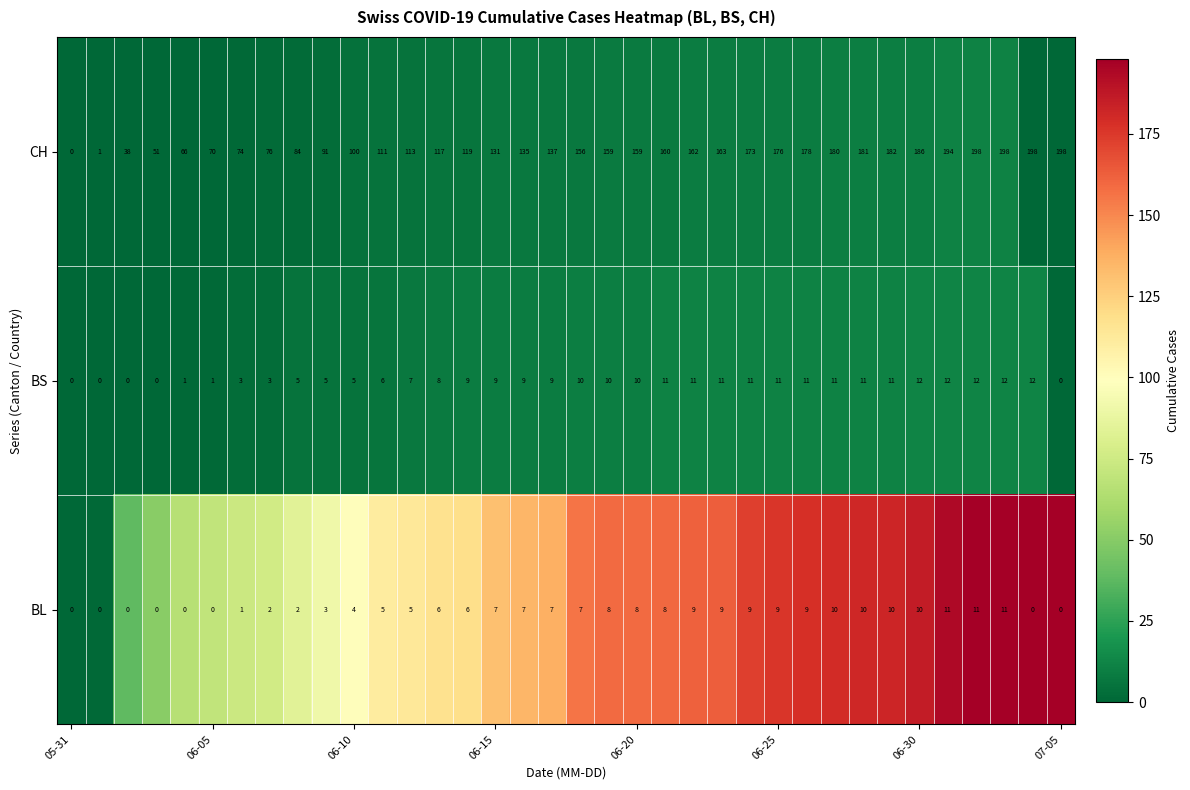

What is the highest value of the CH series?

198